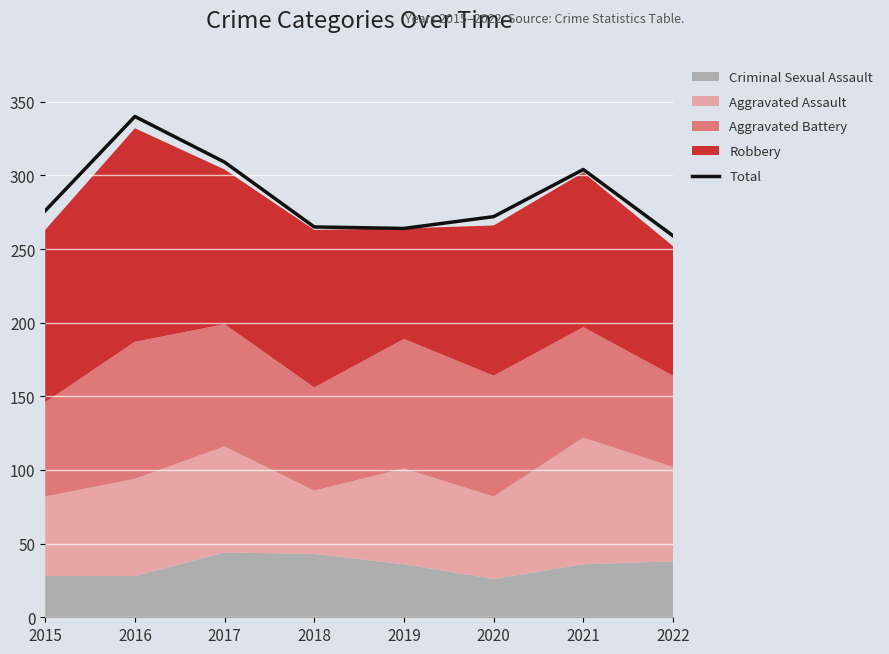

Rank the categories by value from highest to lowest.

2016, 2017, 2021, 2015, 2020, 2018, 2019, 2022